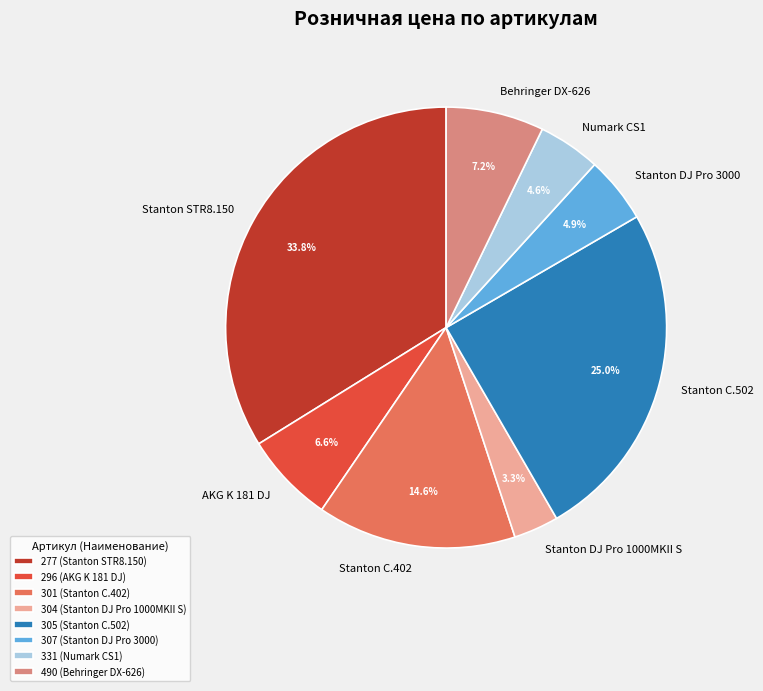

Approximately how many times larger is the value at Stanton C.402 compared to Stanton DJ Pro 3000?

3.0